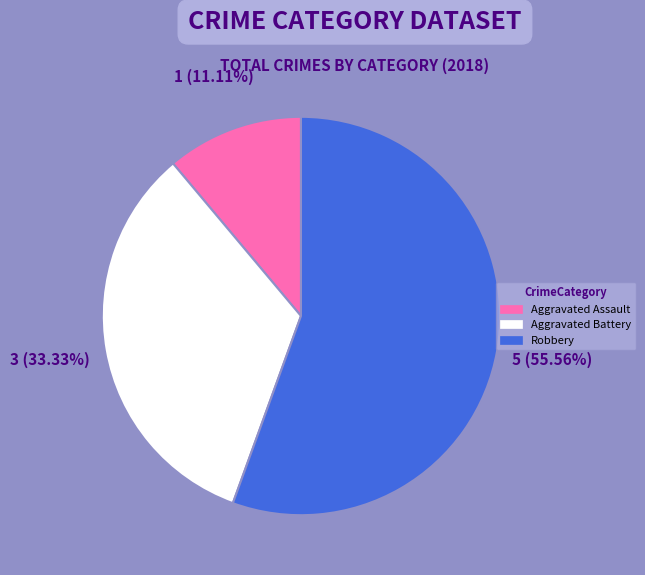

What percentage is the Robbery slice, to the nearest percent?

56%